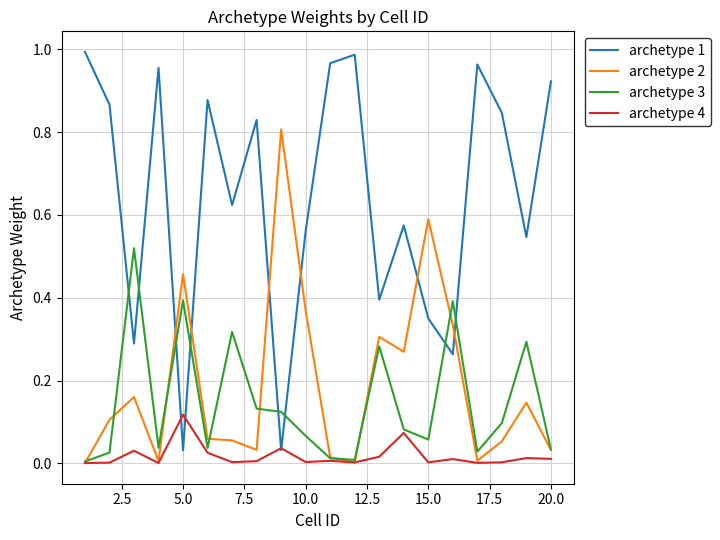

Which series has the largest range (max minus min)?

archetype 1